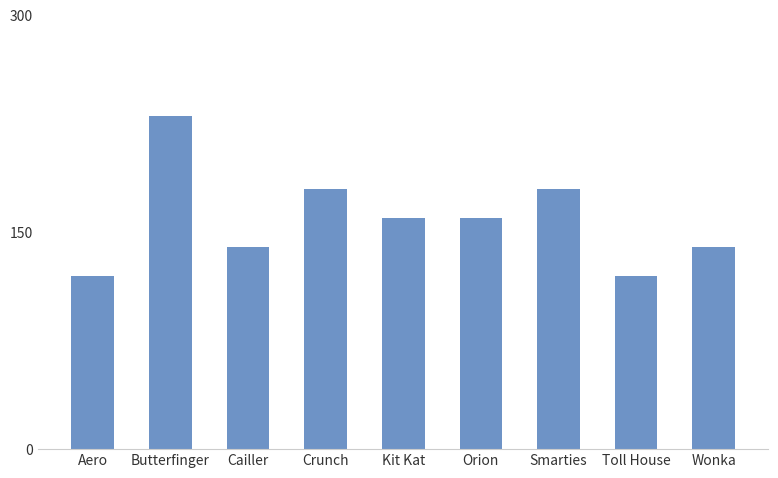

The chart shows a value of 230 at Butterfinger. True or false?

True